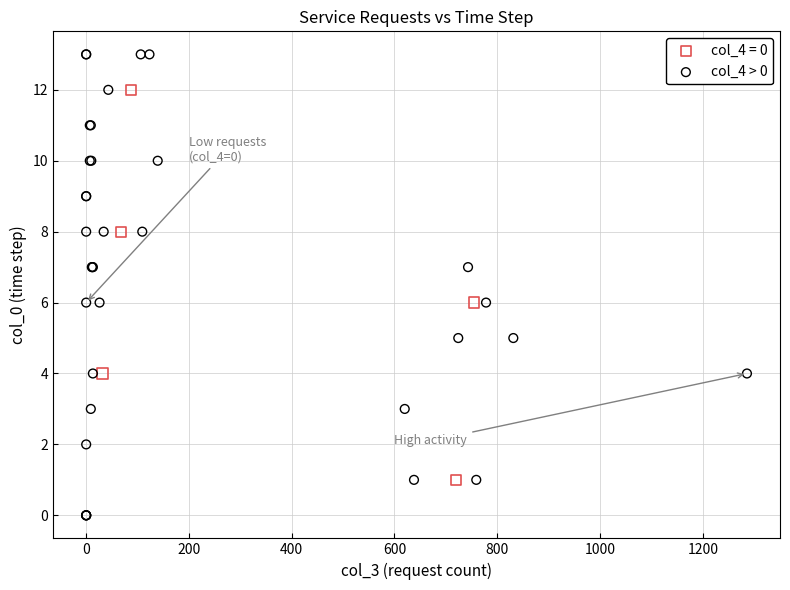

Which series has the largest Y range (max minus min)?

col_4 > 0